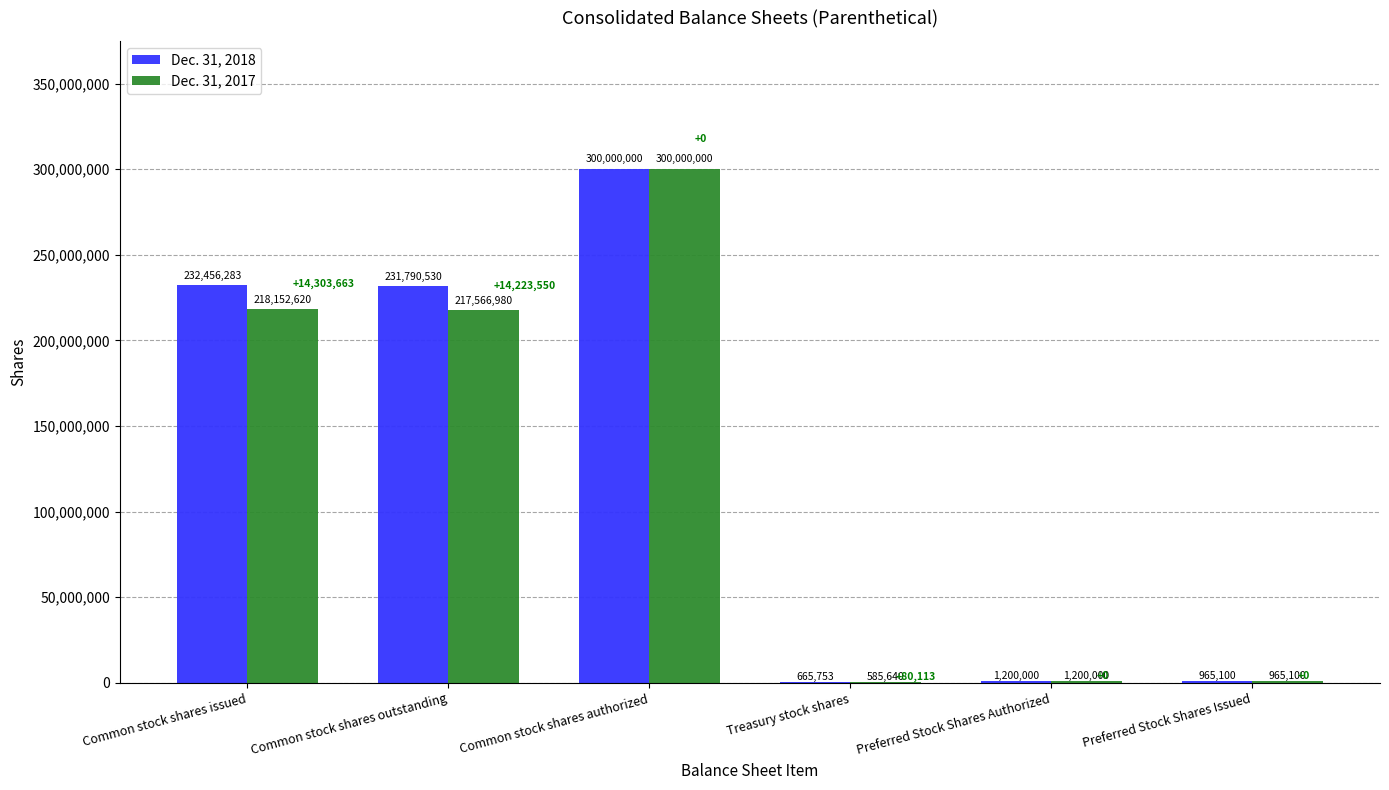

Where is Dec. 31, 2017 nearest to the value 150292820?

Common stock shares outstanding